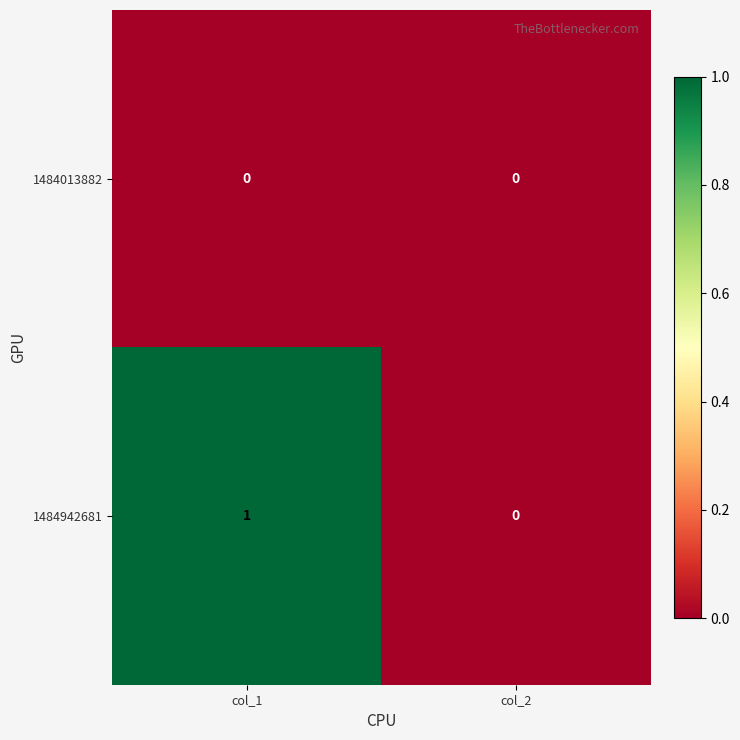

Between col_1 and col_2, which series saw the biggest shift?

1484942681